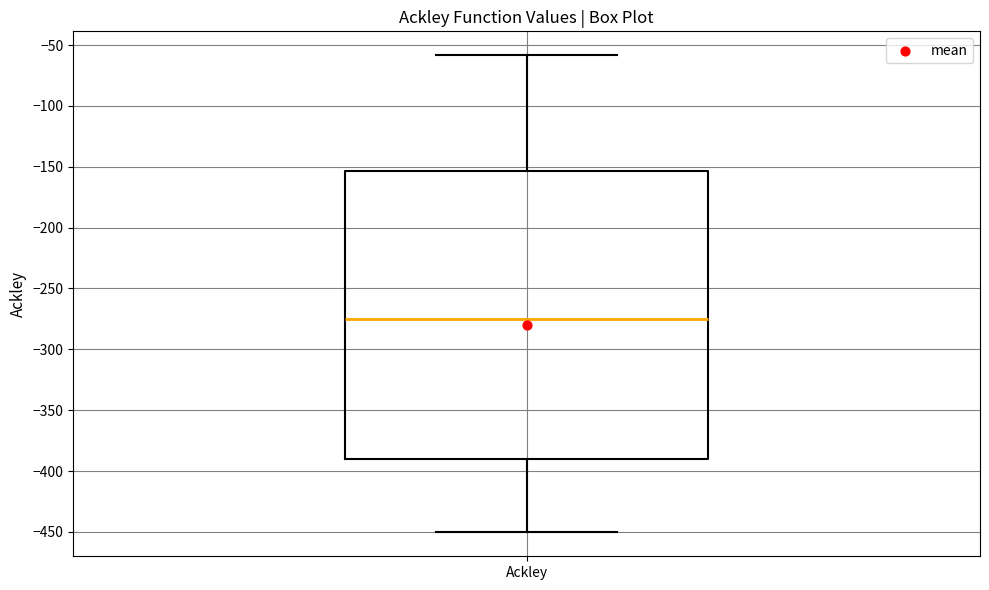

Where is the upper edge of the box for Ackley on the y-axis? The values are not printed on the chart, so give them approximately, as read against the axis.

-155